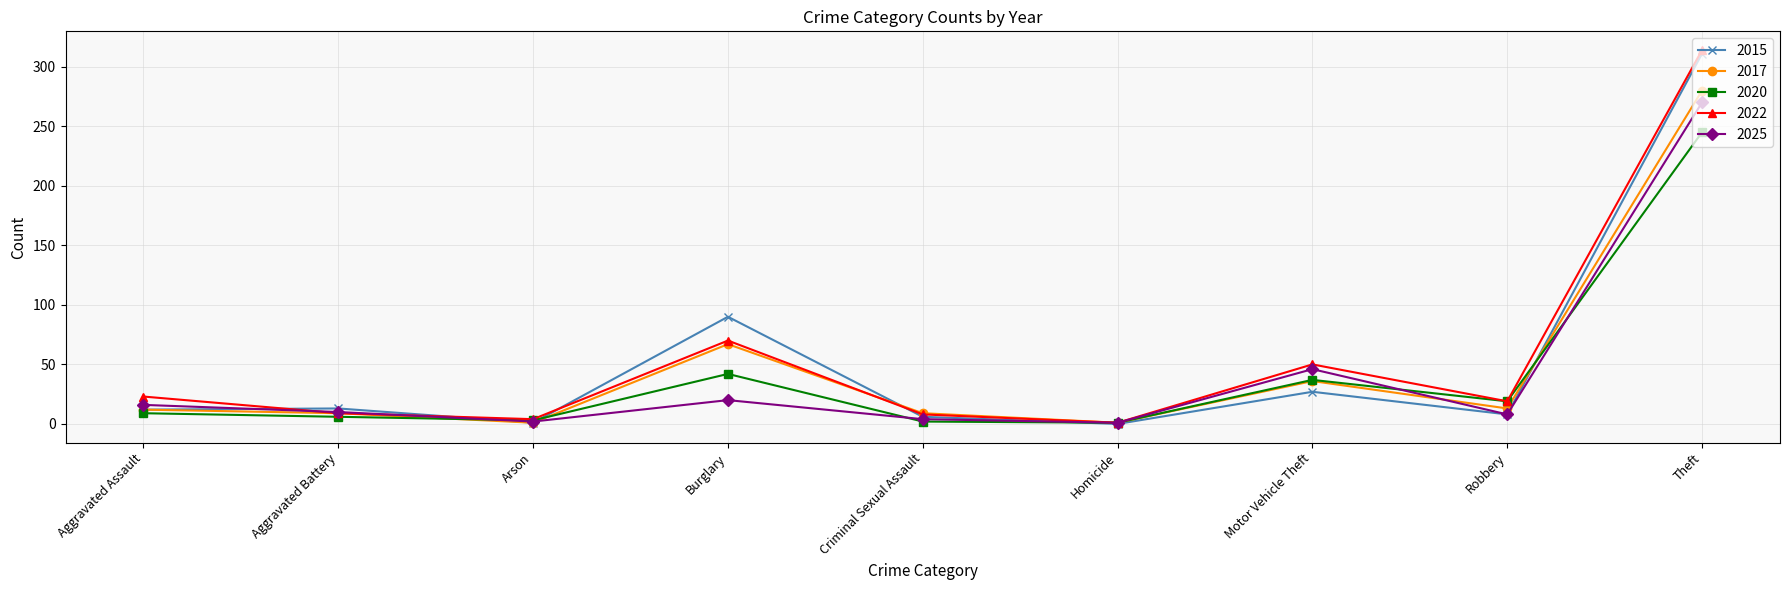

Between Burglary and Motor Vehicle Theft, which series saw the biggest shift?

2015